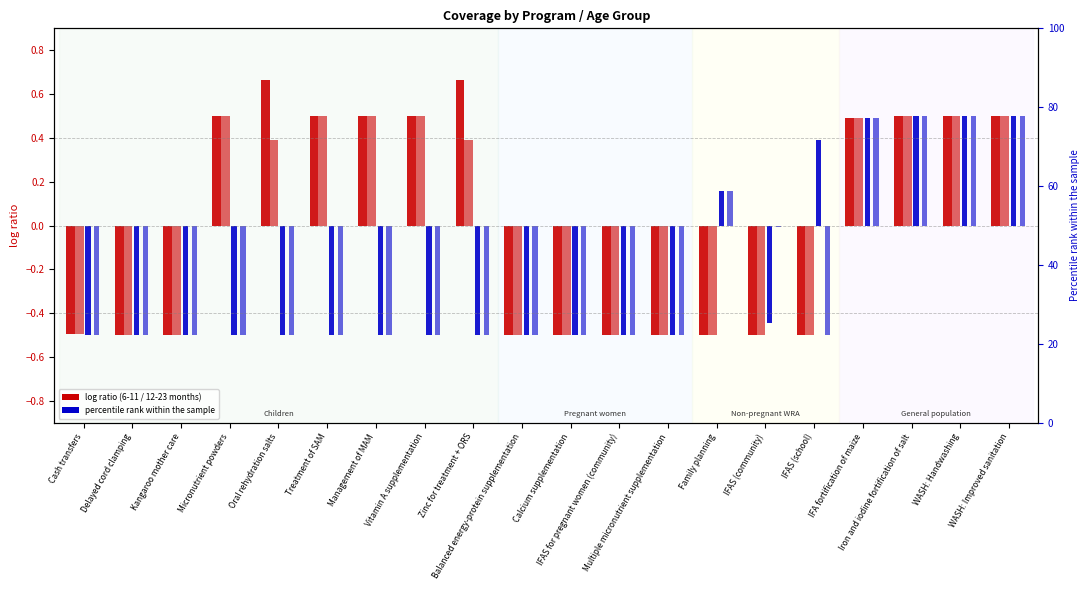

Which label corresponds to the smallest value in the chart?

Delayed cord clamping